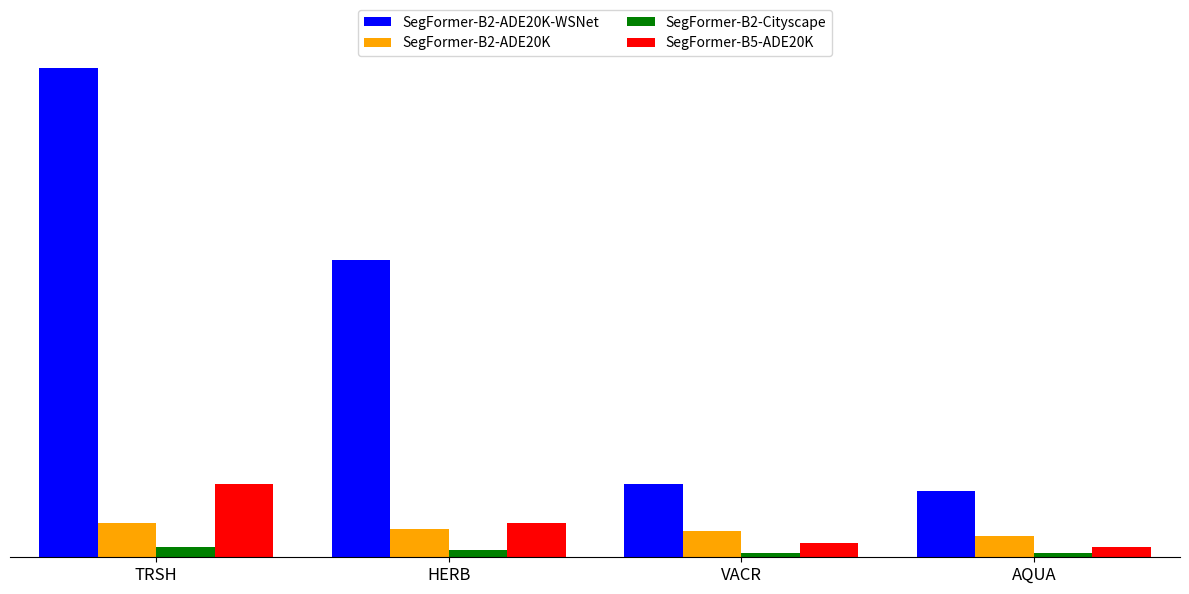

What is the label of the 1st bar from the left?

TRSH